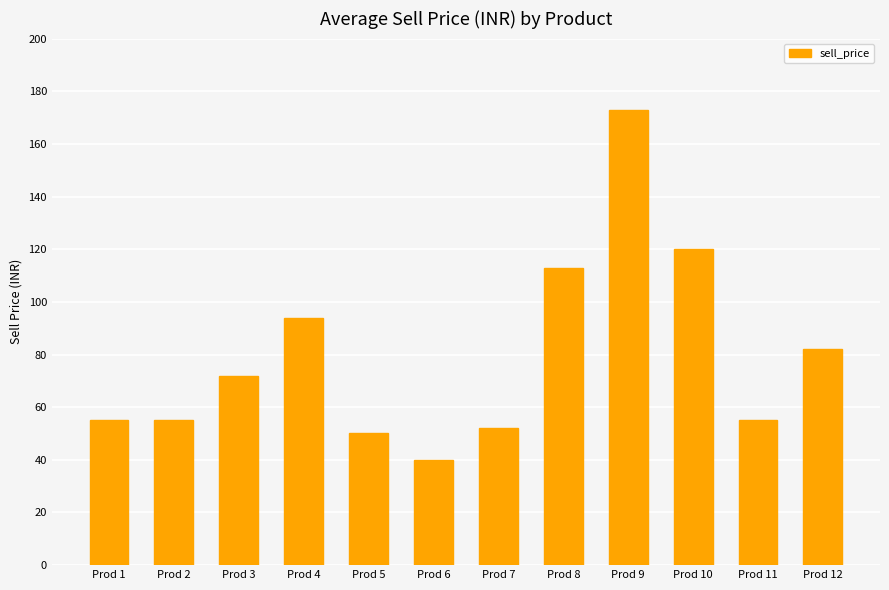

What value does the data have at Prod 3?

72.0